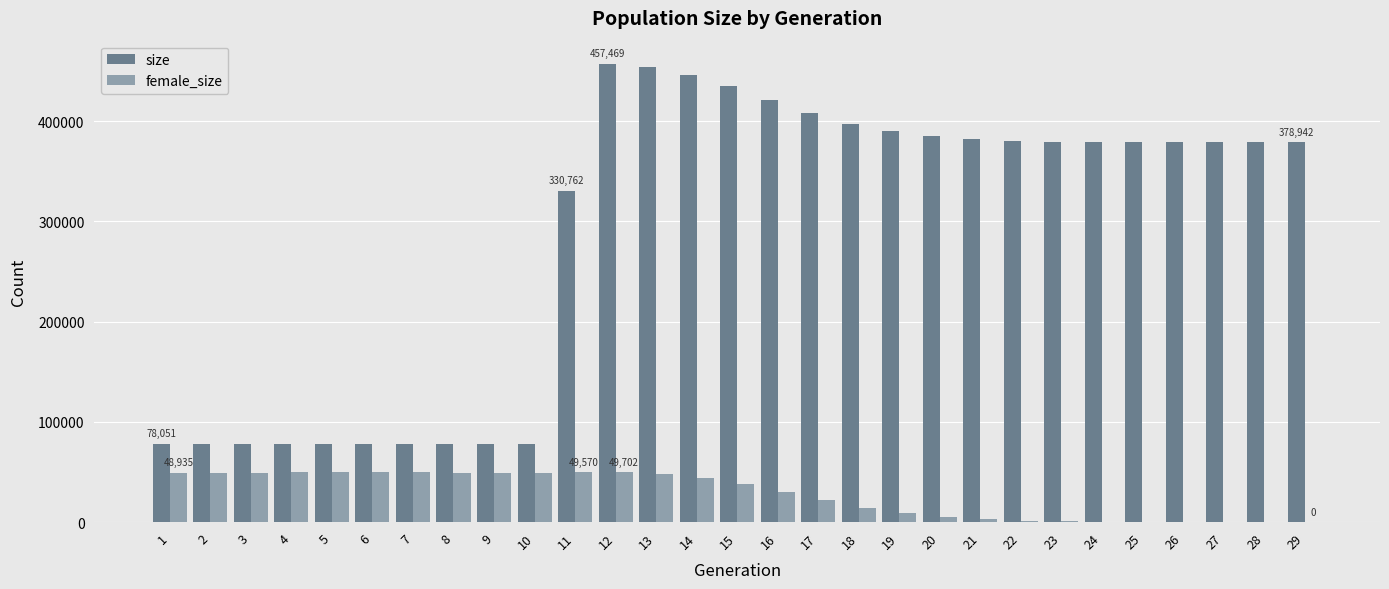

What is the sum of all female_size values?

809151